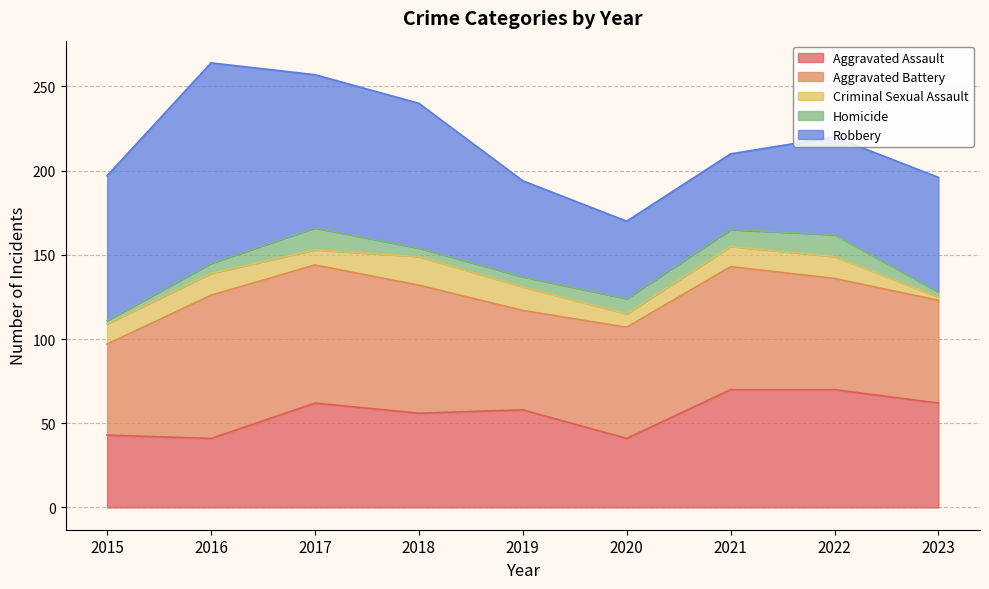

Reading left to right, transcribe all the data shown in this chart.

Aggravated Assault: 2015=43	2016=41	2017=62	2018=56	2019=58	2020=41	2021=70	2022=70	2023=62
Aggravated Battery: 2015=54	2016=85	2017=82	2018=76	2019=59	2020=66	2021=73	2022=66	2023=61
Criminal Sexual Assault: 2015=12	2016=13	2017=9	2018=17	2019=14	2020=8	2021=12	2022=13	2023=2
Homicide: 2015=2	2016=6	2017=13	2018=5	2019=6	2020=9	2021=10	2022=13	2023=3
Robbery: 2015=86	2016=119	2017=91	2018=86	2019=57	2020=46	2021=45	2022=58	2023=68